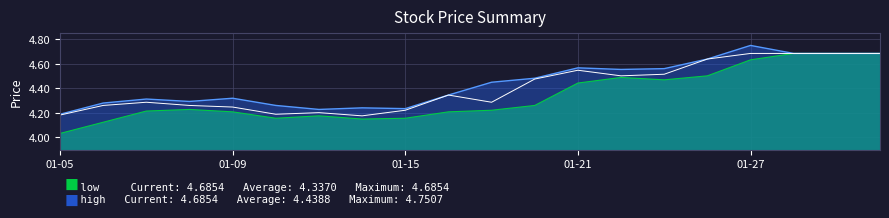

At which category does the chart reach its minimum across all series?

01-05